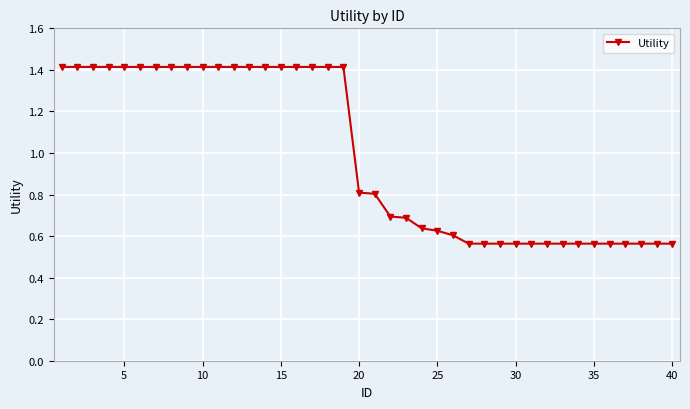

What is the difference between the maximum and minimum values?

0.9